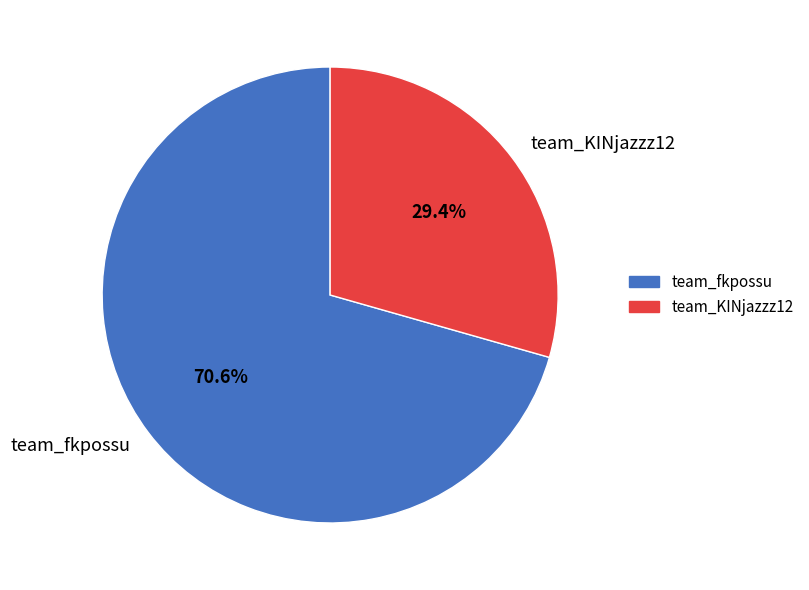

To the nearest percent, what is the difference between the team_KINjazzz12 and team_fkpossu slice percentages?

41%